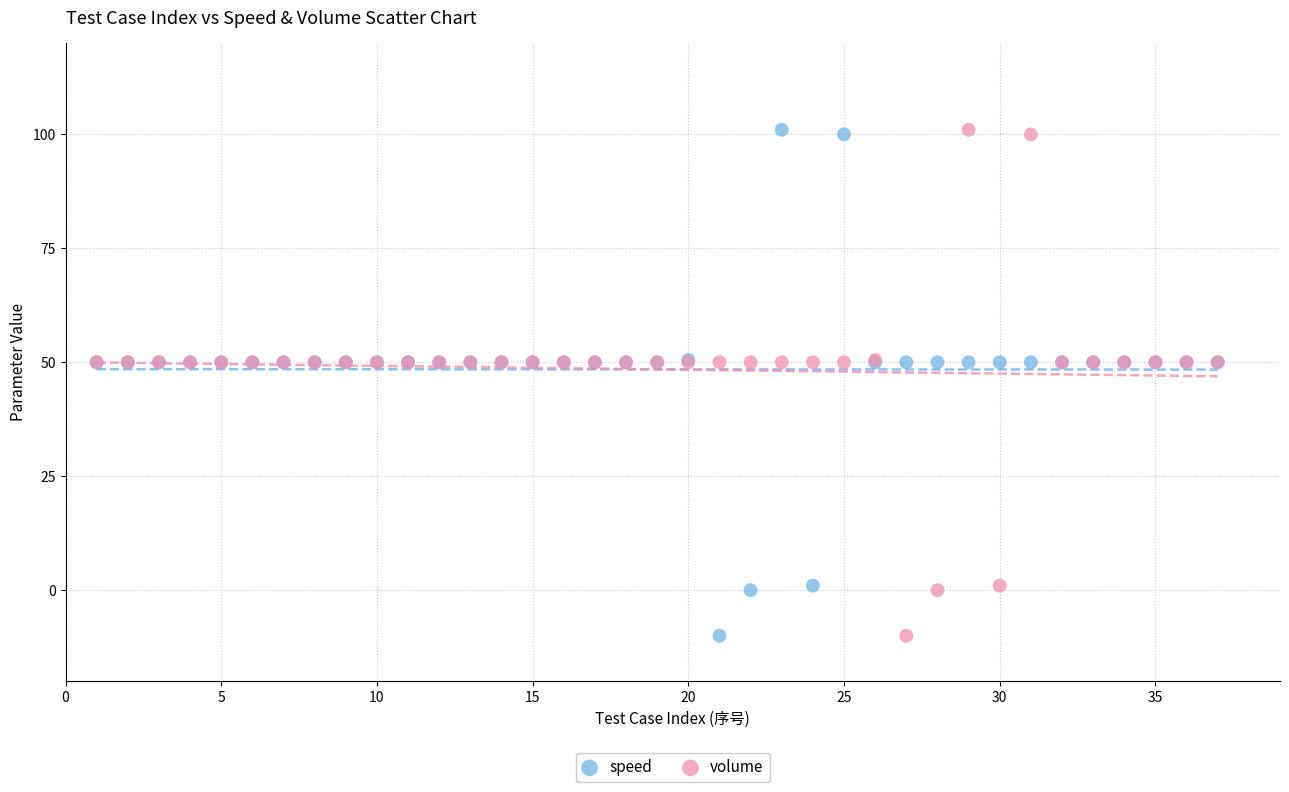

What is the X range (max minus min) for the scatter plot?

36.0